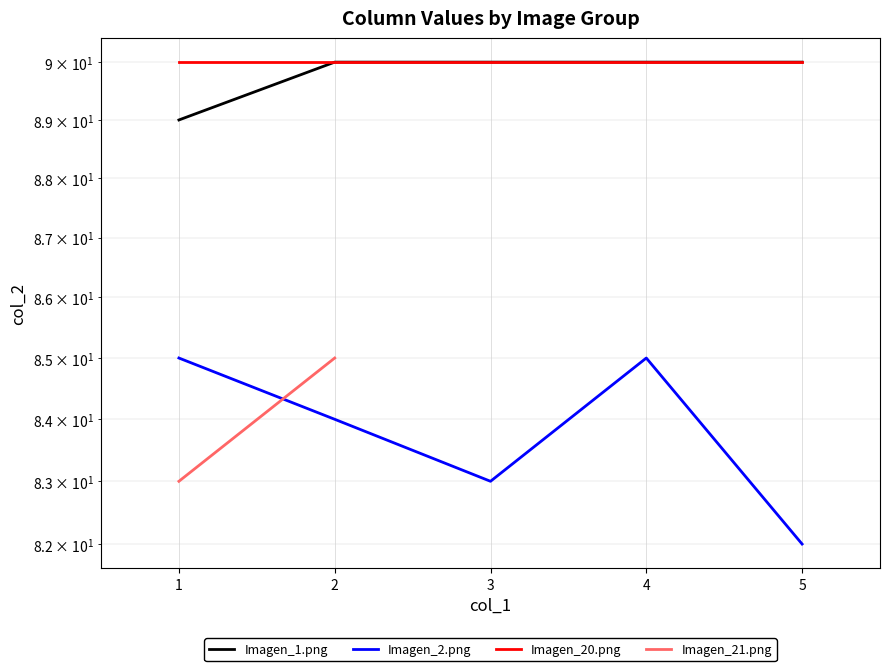

Between 5 and 3, which is larger?

5